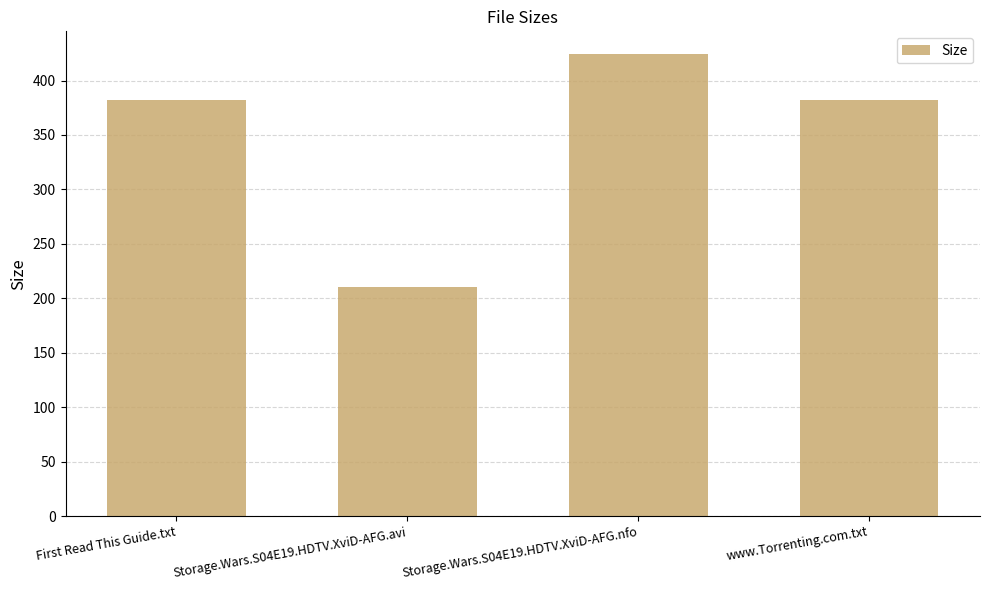

At which category does the chart reach its minimum across all series?

Storage.Wars.S04E19.HDTV.XviD-AFG.avi